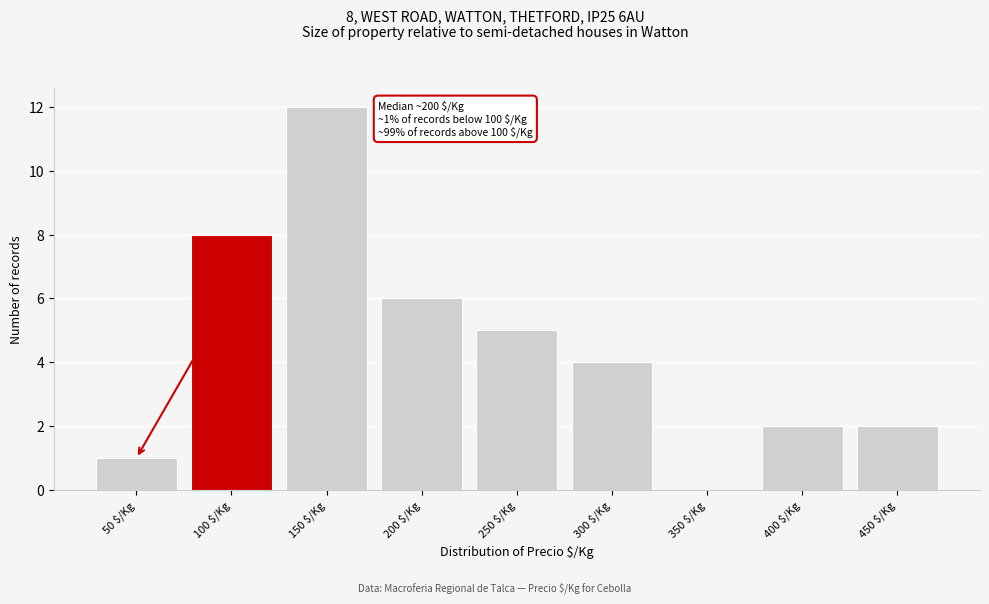

What value does the data have at 150 $/Kg?

12